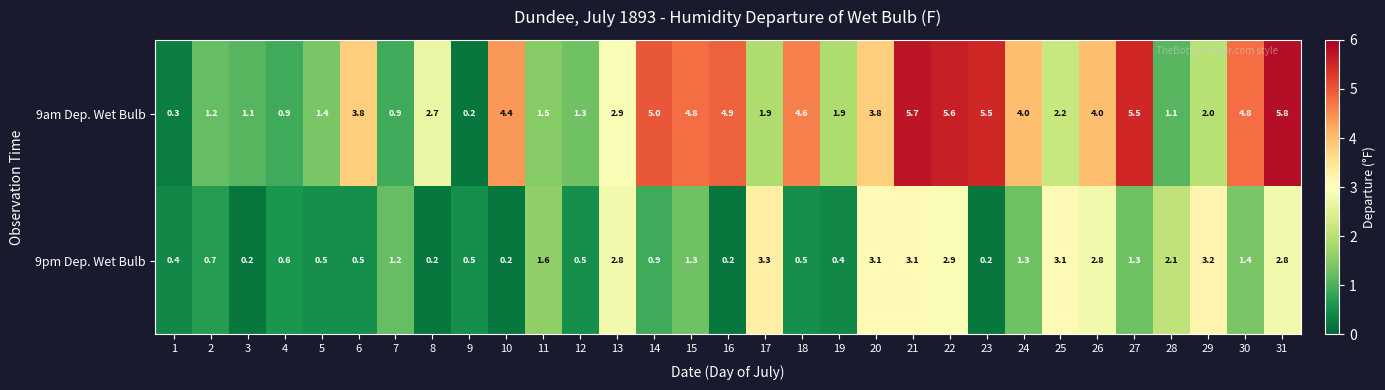

List the series in order of their peak value, lowest first.

9pm Dep. Wet Bulb, 9am Dep. Wet Bulb